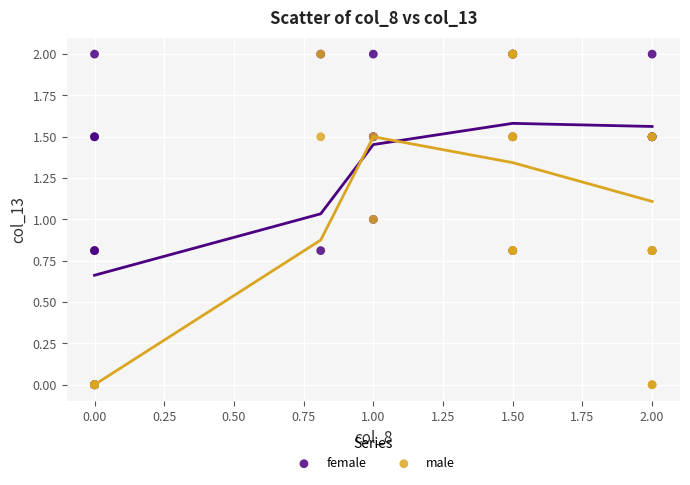

What are all the series names shown in the legend?

female, male